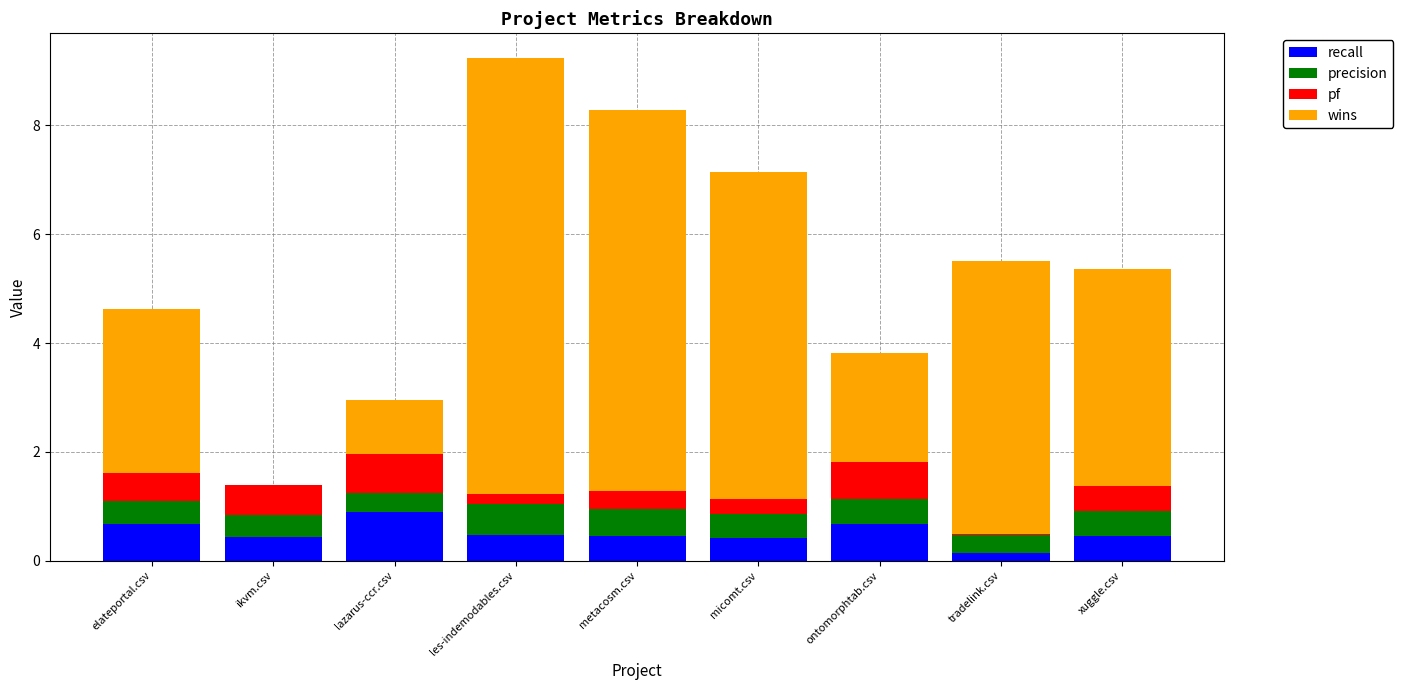

What is the total value across all series at lazarus-ccr.csv?

3.0